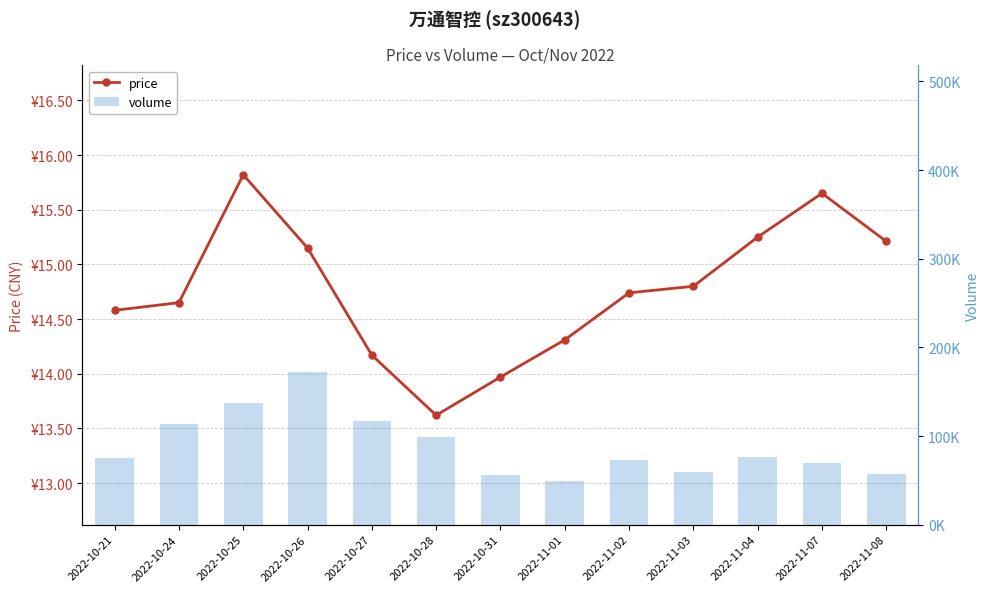

Rank the series at 2022-11-02 from highest to lowest value.

volume, price